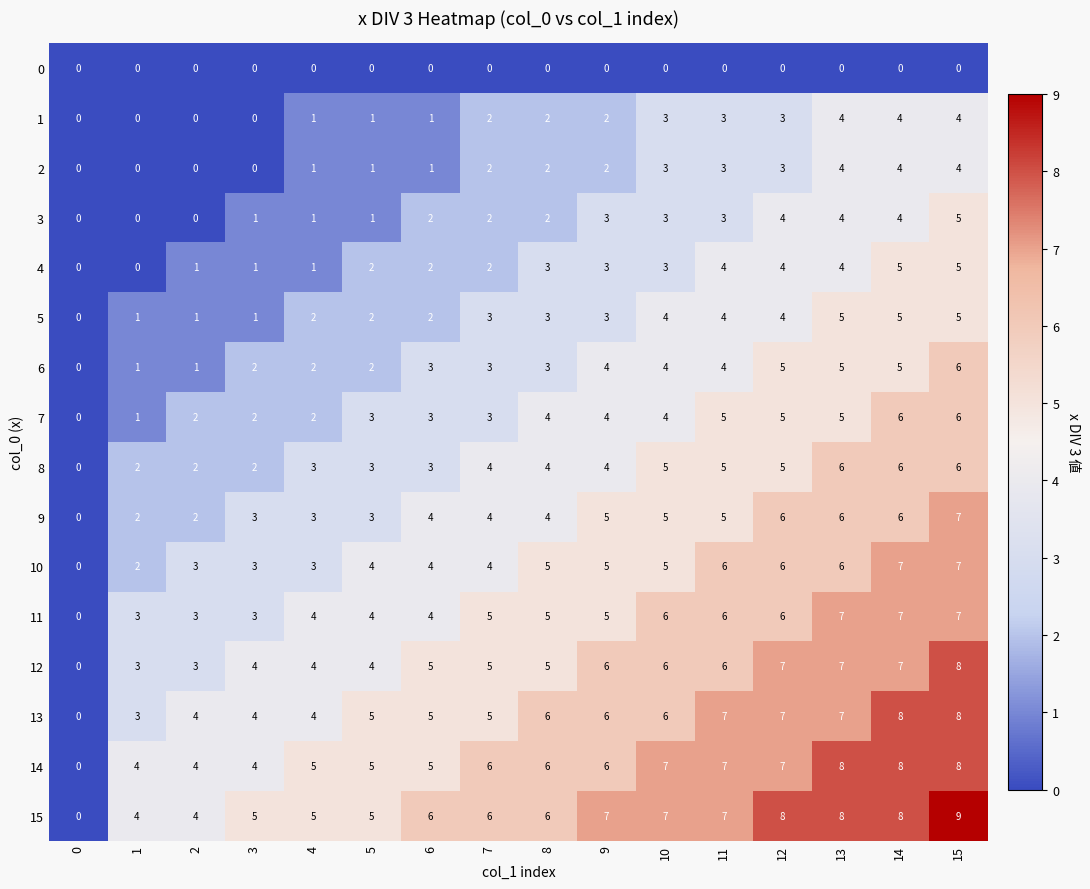

Which series has the largest total across all categories?

15